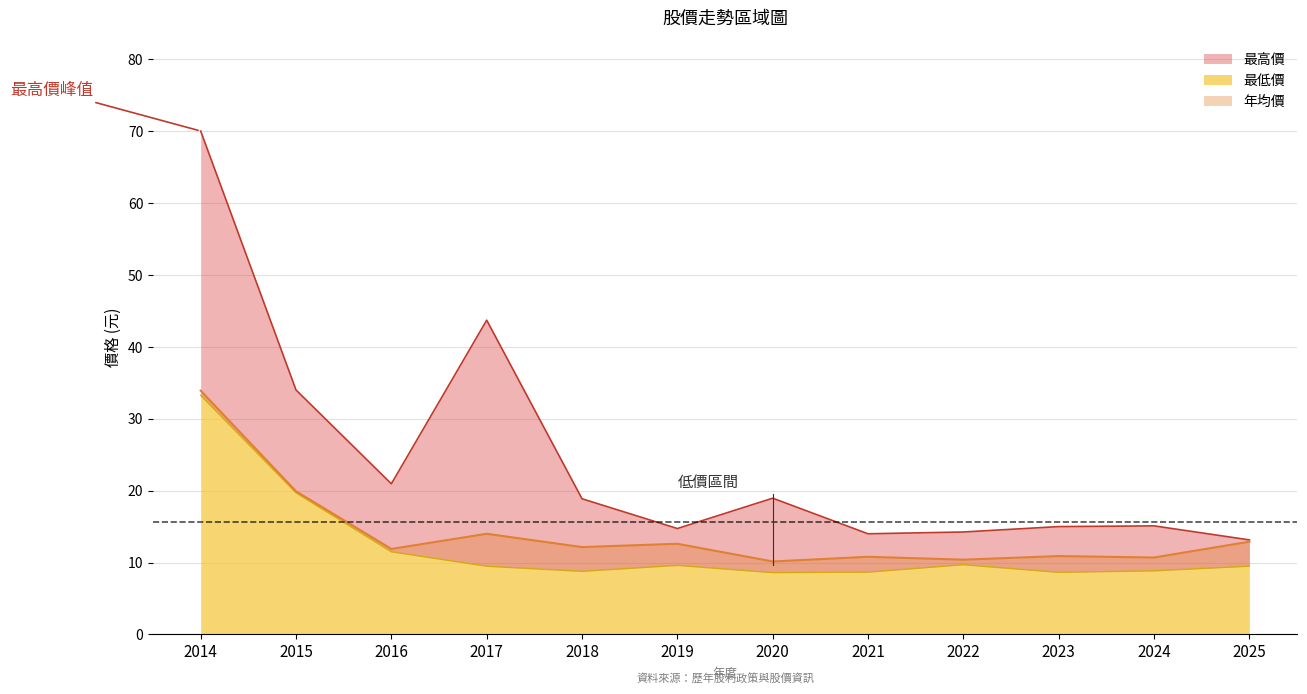

Which has a higher value, 2015 or 2018?

2015